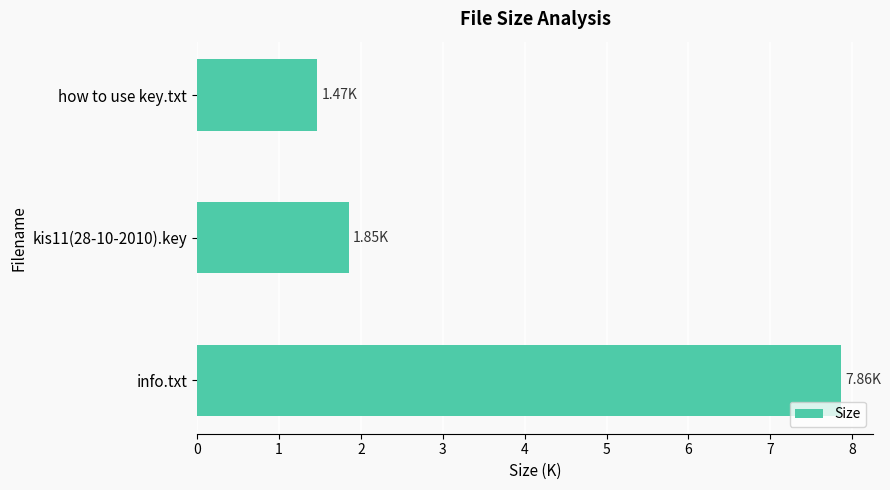

What is the ratio of the value at info.txt to the value at kis11(28-10-2010).key?

4.2